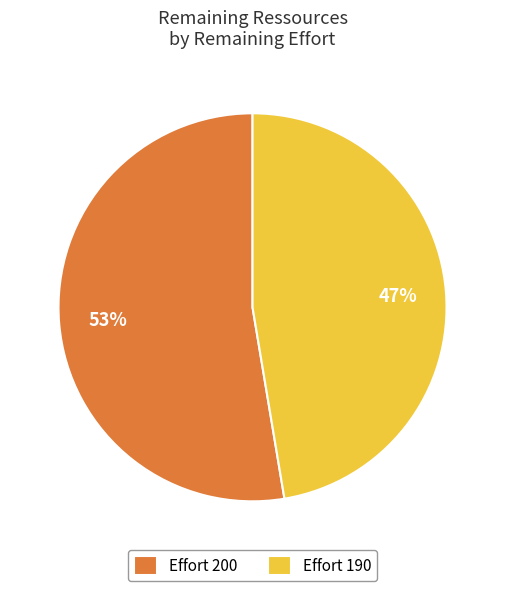

The Effort 190 slice represents 47% of the pie. True or false?

True